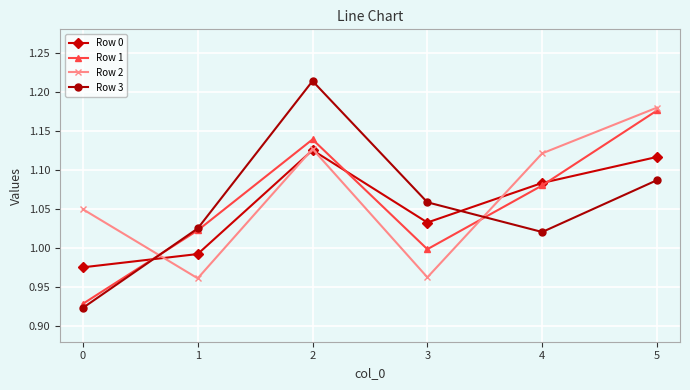

Which label corresponds to the largest value in the chart?

2